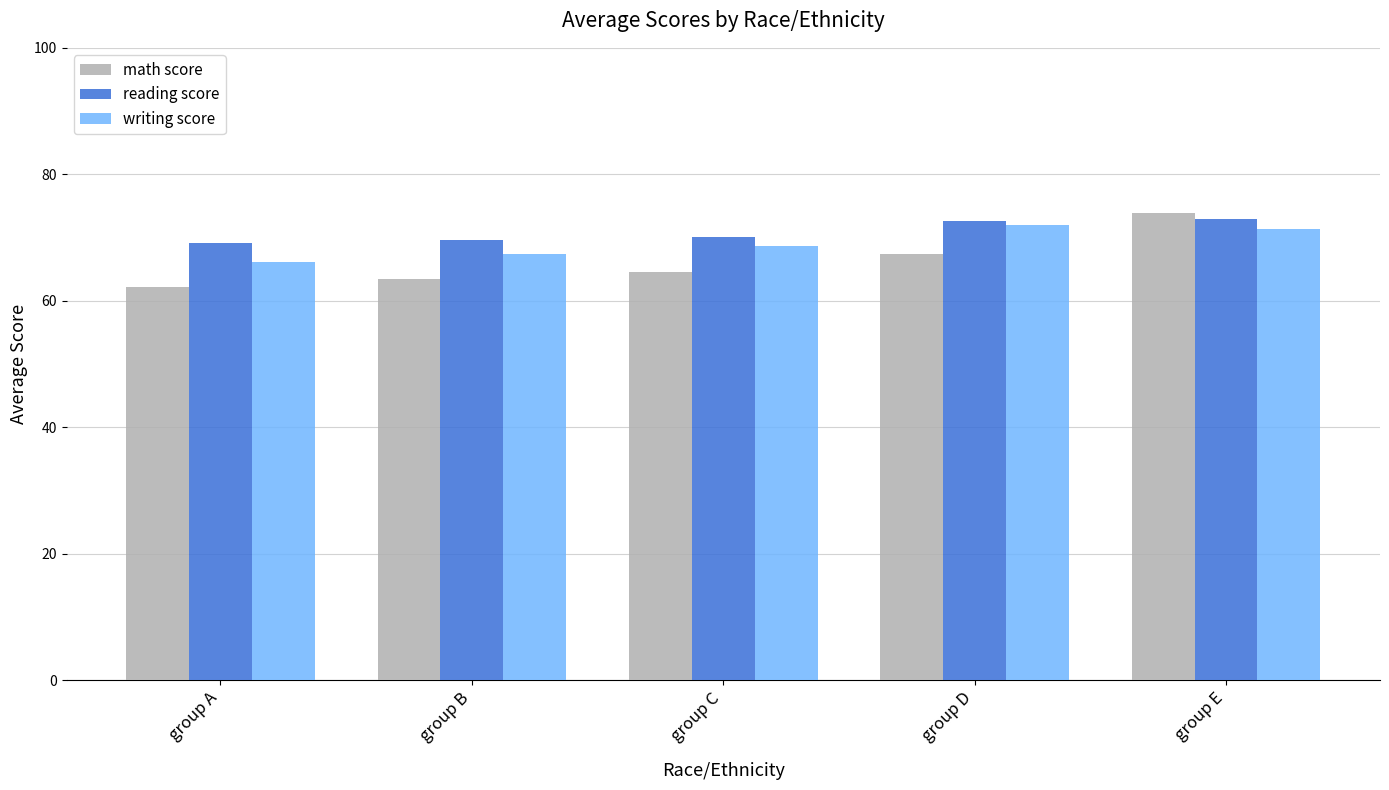

What is the sum of all reading score values?

354.4